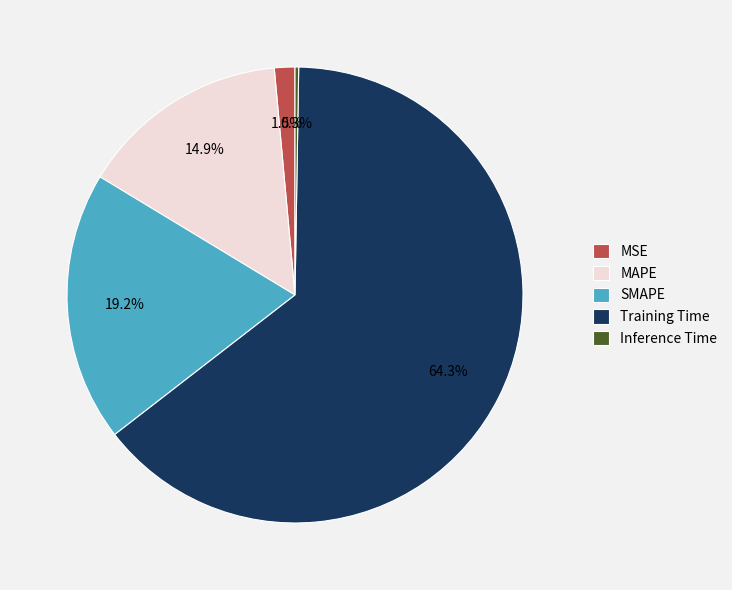

Approximately how many times larger is the value at SMAPE compared to Training Time?

0.3